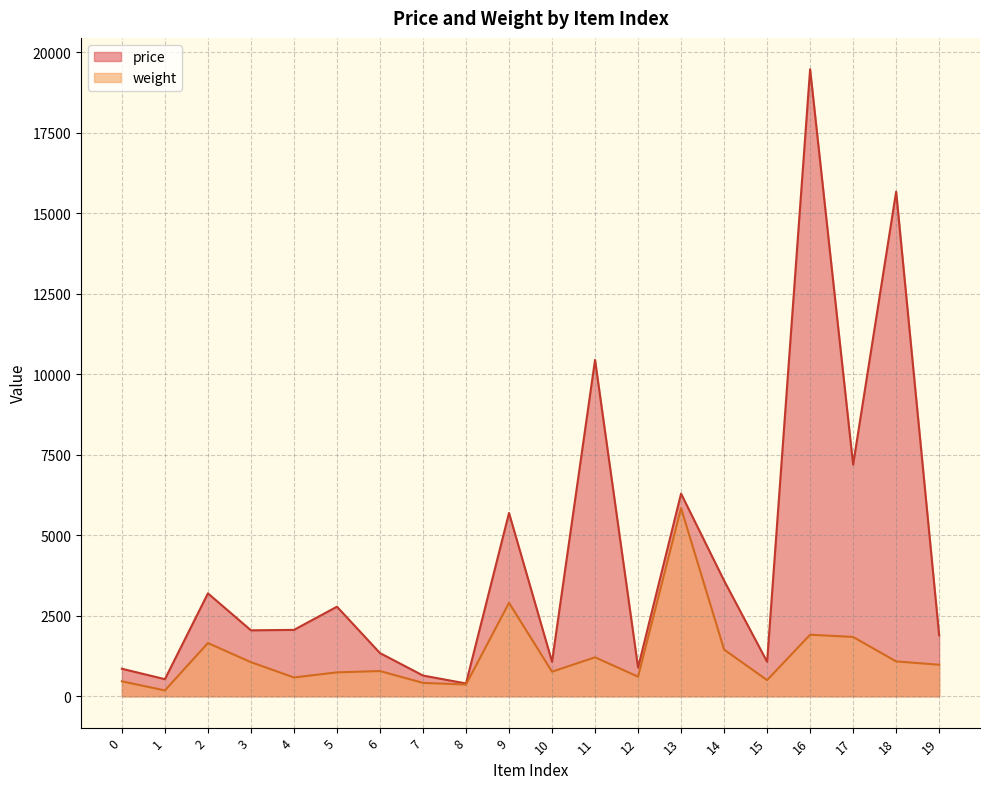

Reading left to right, transcribe all the data shown in this chart.

price: 855.0	531.0	3195.0	2048.0	2061.0	2781.0	1341.0	644.0	398.0	5691.0	1071.0	10441.0	891.0	6291.0	3591.0	1071.0	19466.0	7191.0	15666.0	1895.0
weight: 464.0	182.2	1653.3	1058.7	584.3	742.4	783.7	415.9	364.3	2901.0	763.1	1209.9	608.4	5839.8	1450.5	501.8	1911.1	1842.3	1082.7	979.6